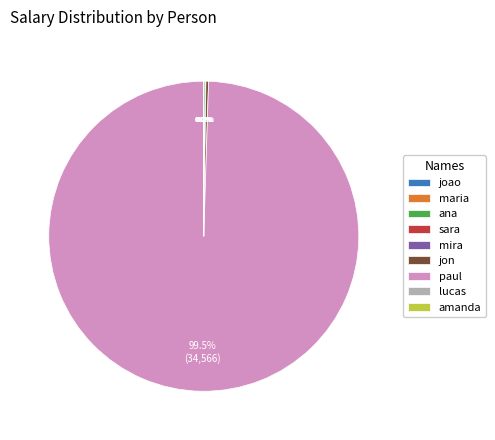

What is the largest slice in the pie chart?

paul